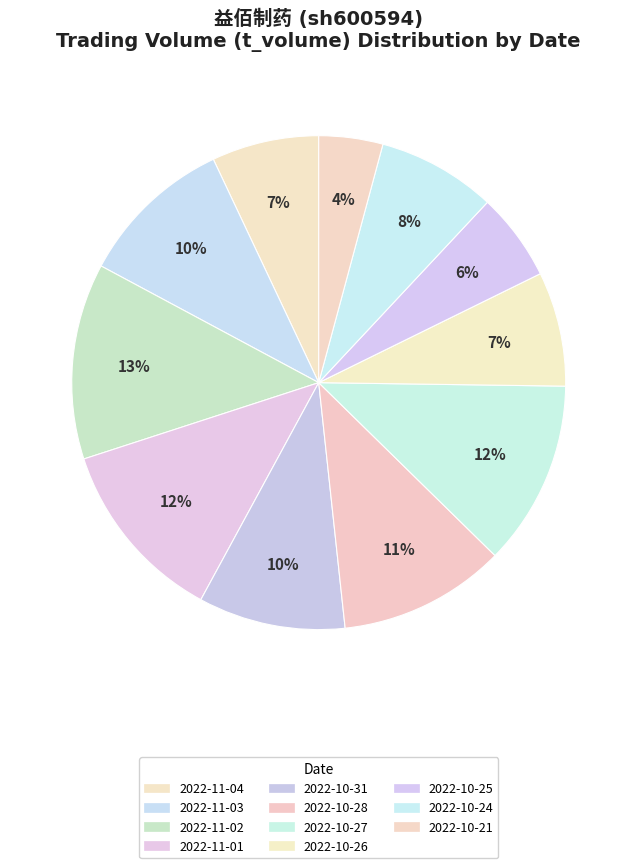

Count the number of slices in the pie.

11